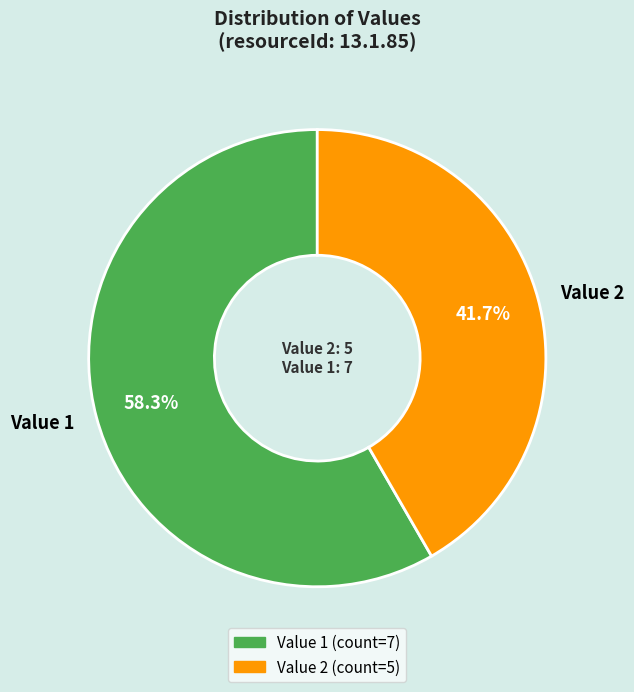

To the nearest percent, what percentage of the pie is Value 2?

42%